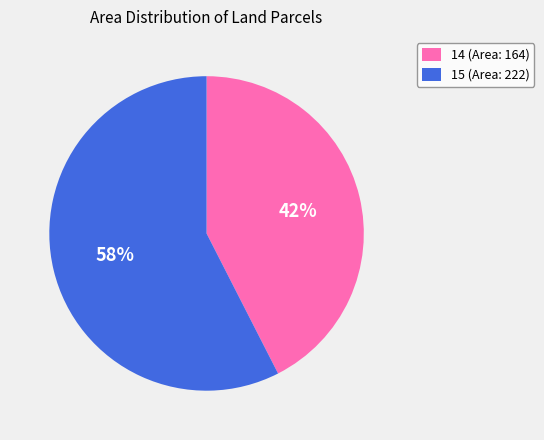

Which category accounts for the majority?

15